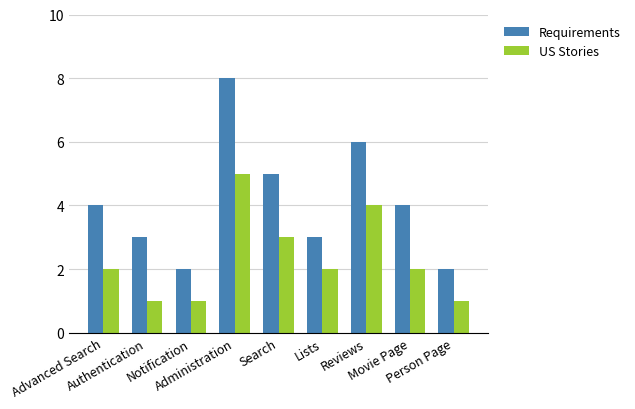

List the series in order of their overall mean, lowest first.

US Stories, Requirements